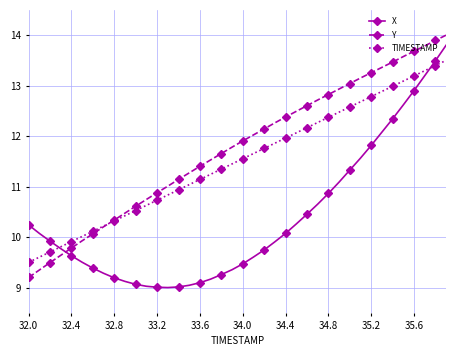

Rank the series by their average value, from lowest to highest.

X, TIMESTAMP, Y